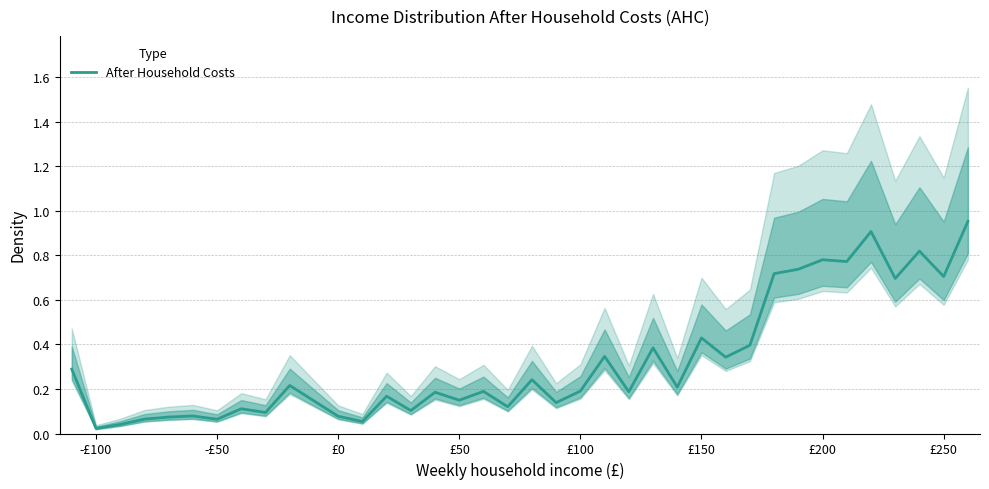

True or false: After Household Costs has a value of 0.2 at £100.

True